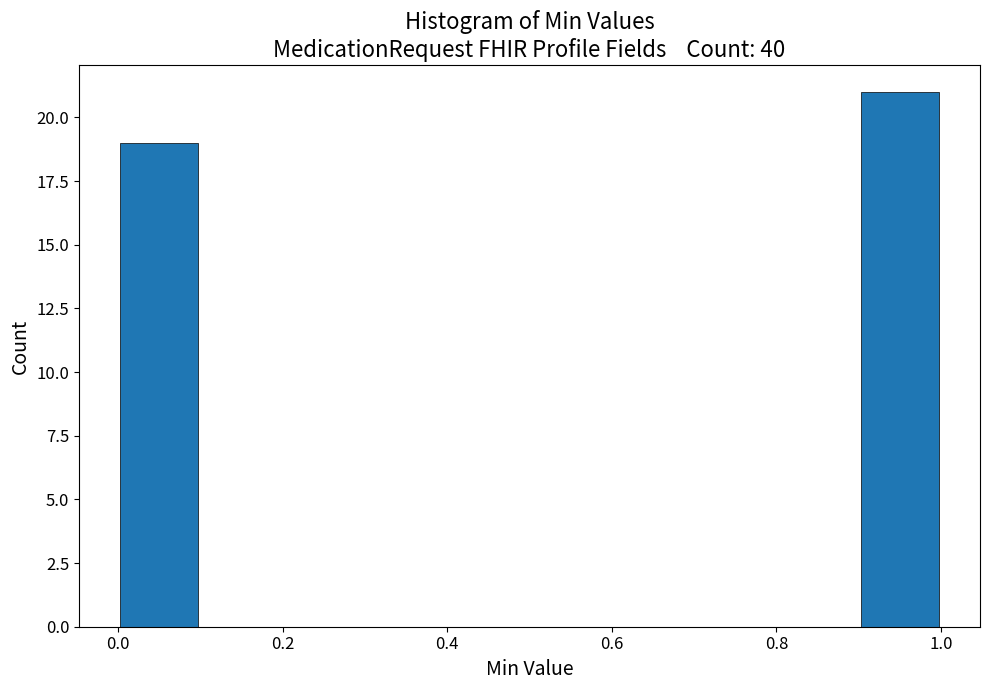

Reading left to right, transcribe this chart: for each bar, give the range it covers on the x-axis and its height. The values are not printed on the chart, so give them approximately, as read against the axis.

0.0 to 0.1: 19
0.1 to 0.2: 0
0.2 to 0.3: 0
0.3 to 0.4: 0
0.4 to 0.5: 0
0.5 to 0.6: 0
0.6 to 0.7: 0
0.7 to 0.8: 0
0.8 to 0.9: 0
0.9 to 1.0: 21